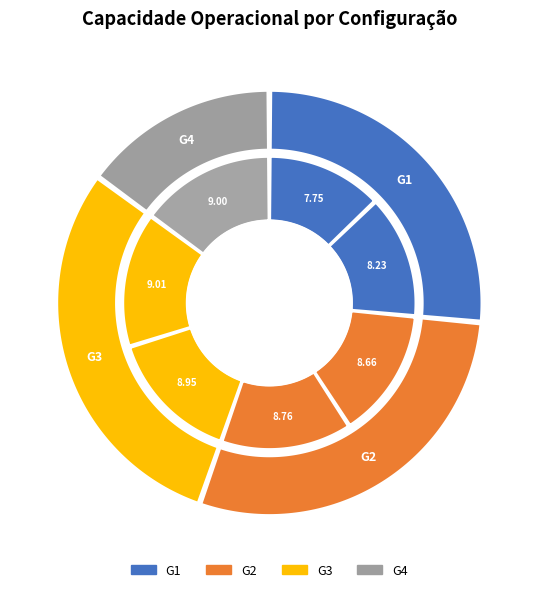

True or false: Row 2 accounts for 14% of the total.

True